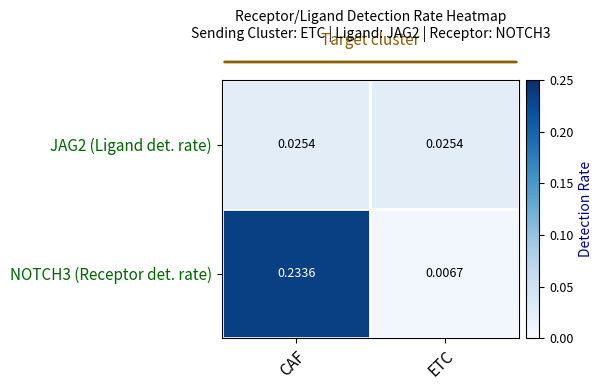

List the series in order of their peak value, lowest first.

JAG2 (Ligand det. rate), NOTCH3 (Receptor det. rate)